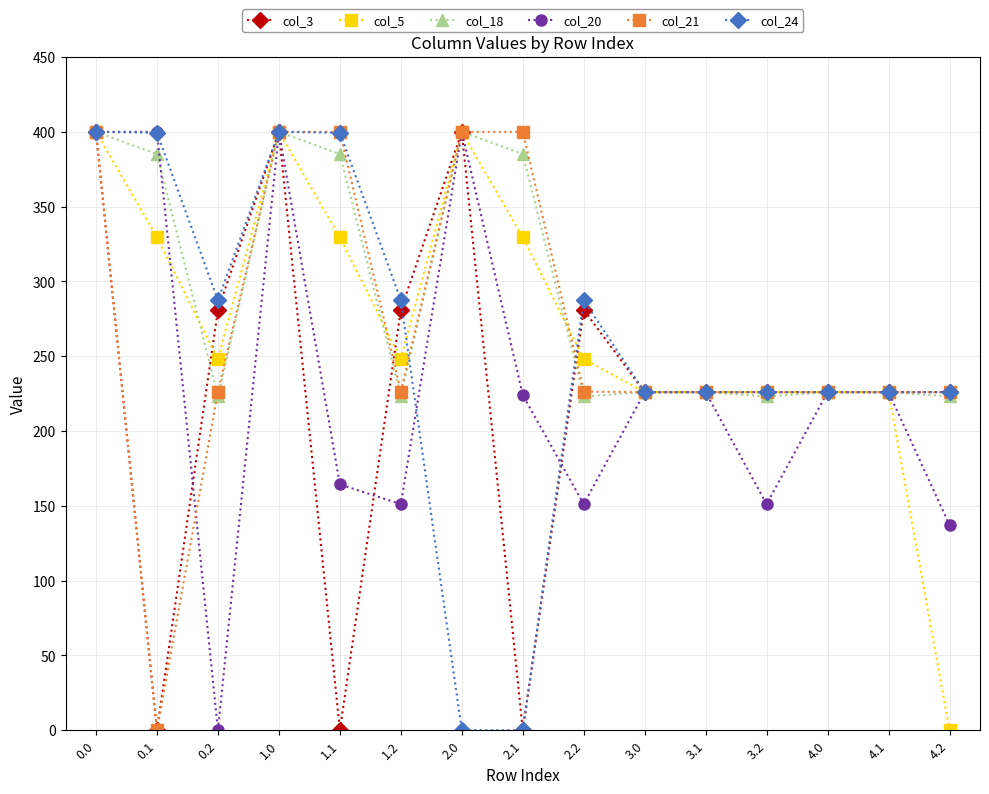

What is the approximate value of col_3 at 3.1?

226.0